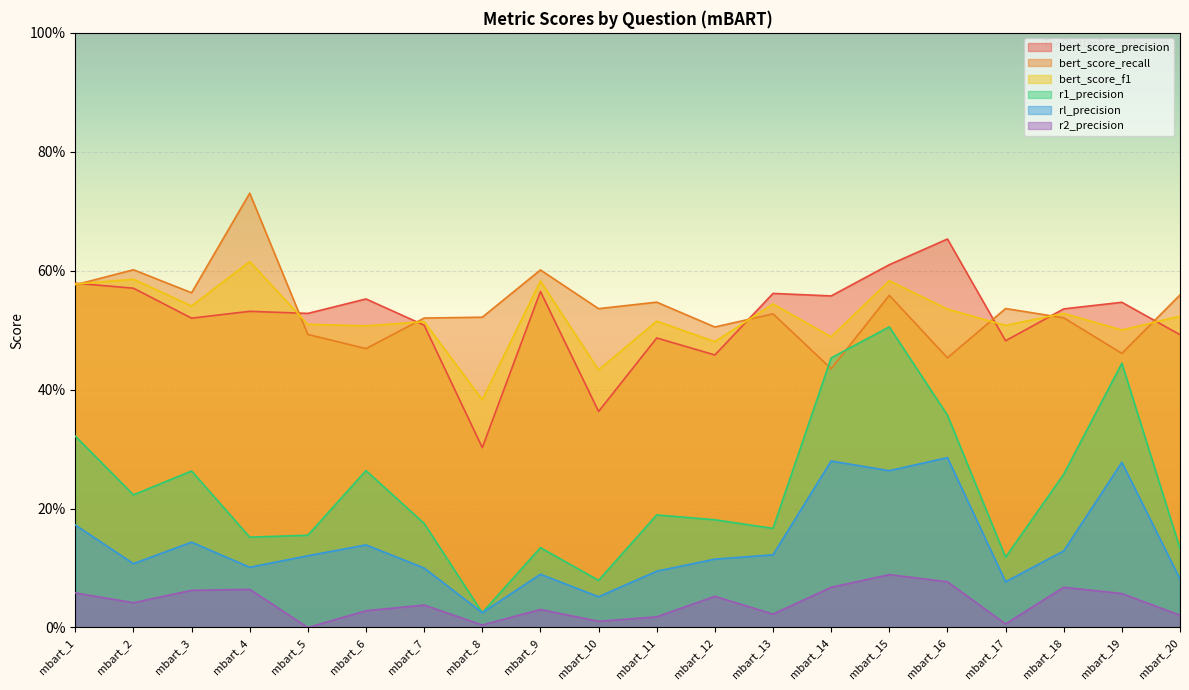

What is the value of the rl_precision point at the 6th from the left?

13.9